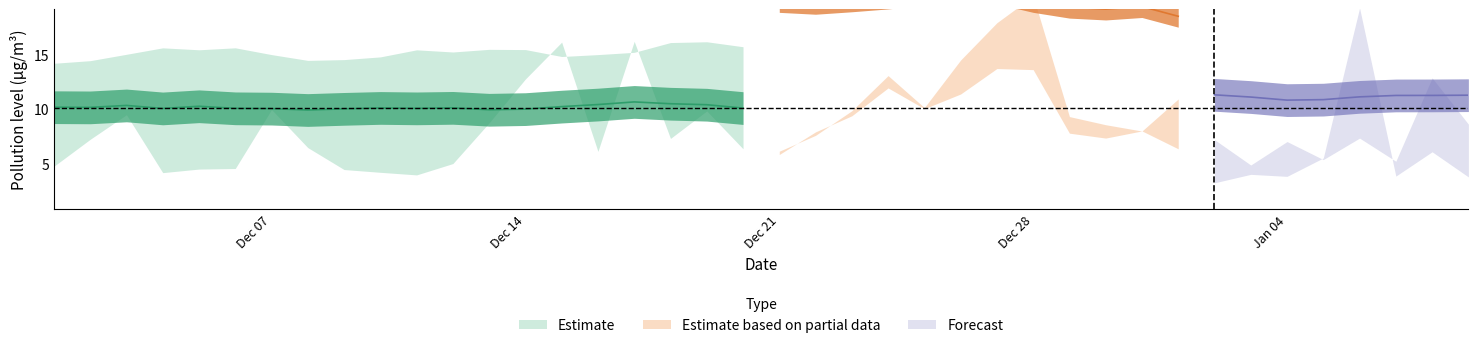

What is the greatest value displayed?

25.3